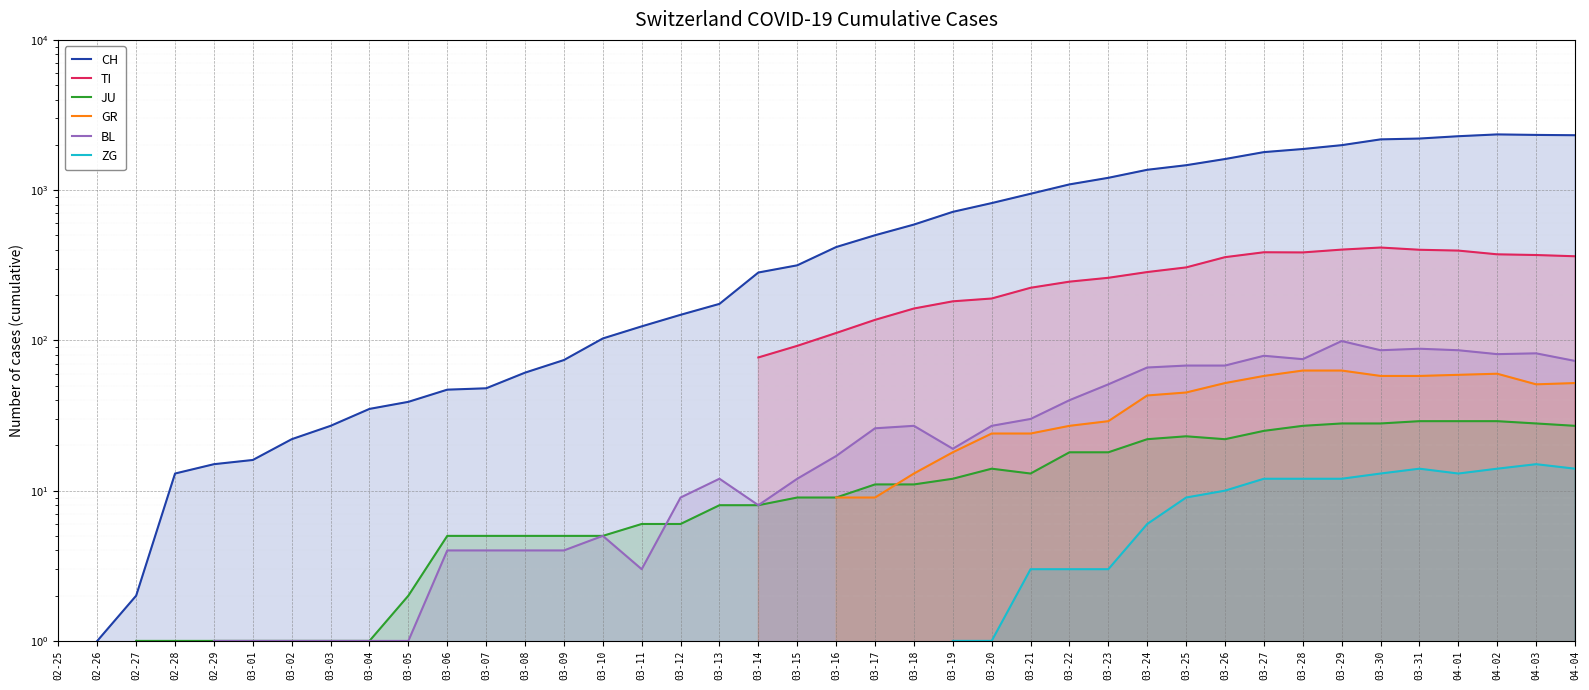

At which category does TI reach its first local peak?

03-27